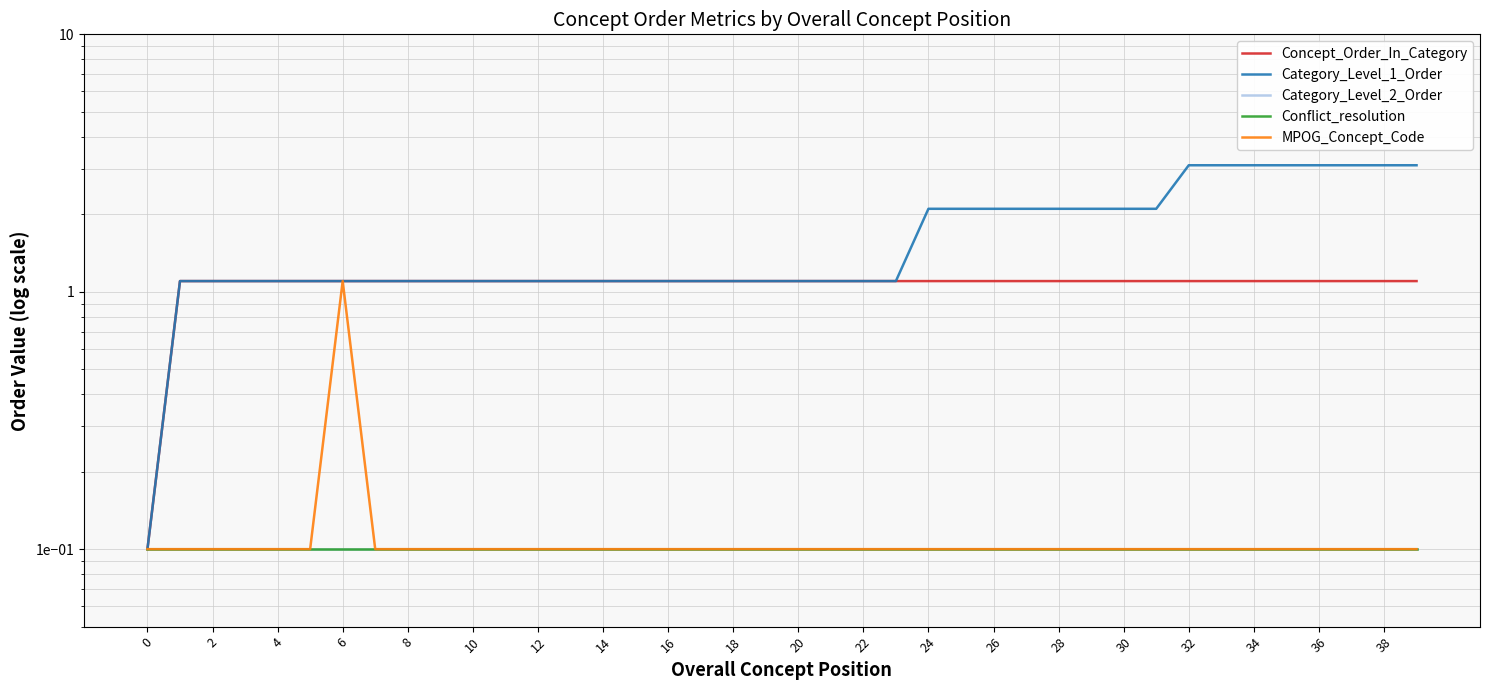

Which series has the largest total across all categories?

Category_Level_1_Order